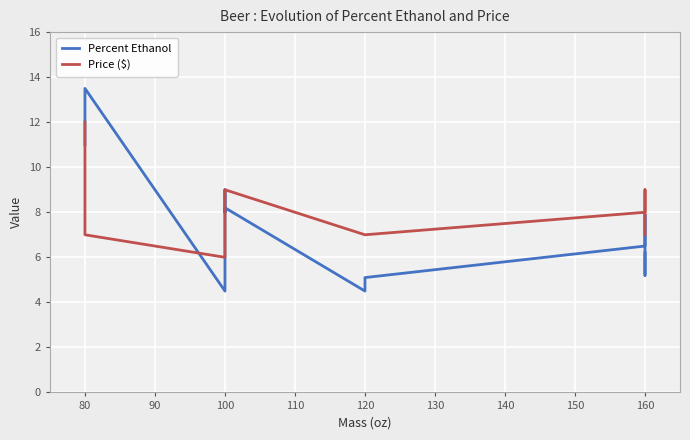

Reading left to right, list all the values displayed in this chart.

Percent Ethanol: 11.0	13.5	4.5	9.0	8.0	8.2	4.5	5.1	6.5	7.9	5.2	6.2
Price ($): 12.0	7.0	6.0	8.0	8.0	9.0	7.0	7.0	8.0	9.0	8.0	7.0